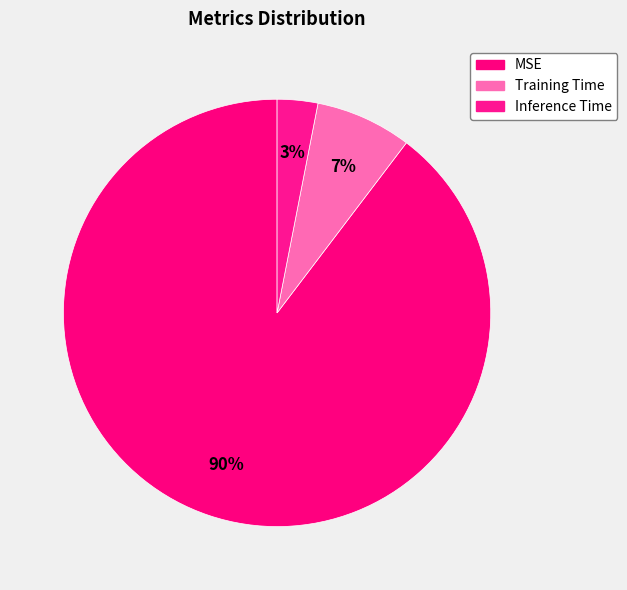

Count the number of slices in the pie.

3